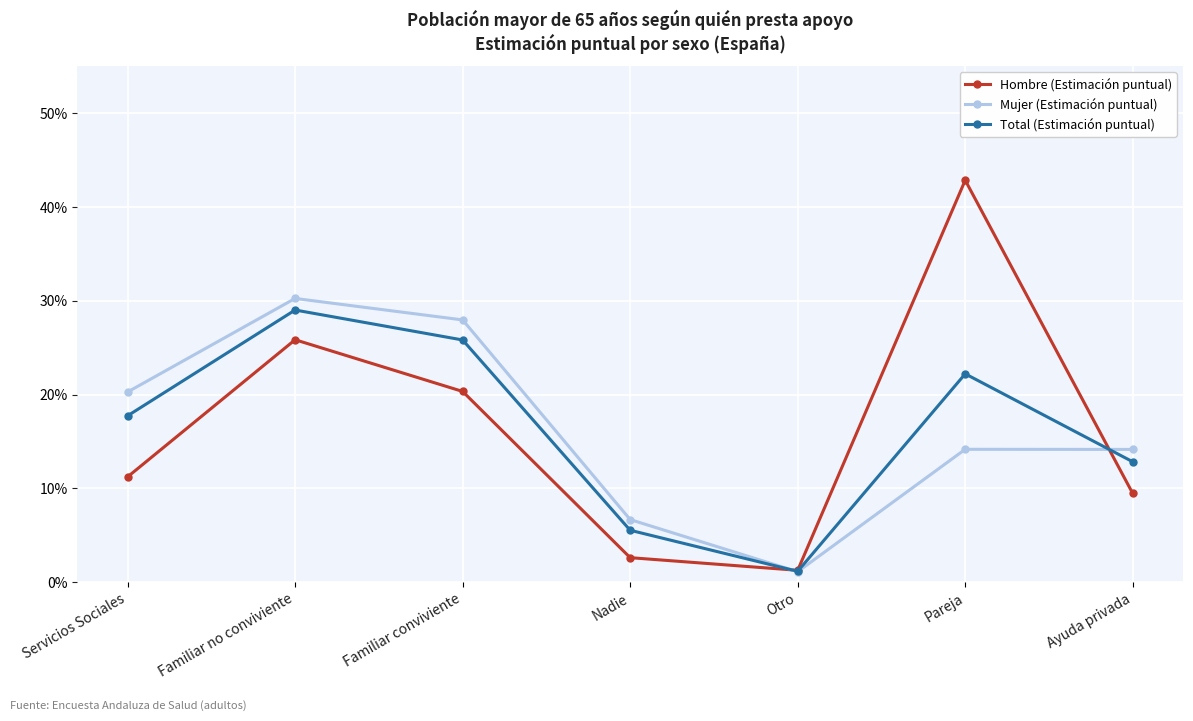

What is the difference between the maximum and minimum values in the Total (Estimación puntual) series?

0.3